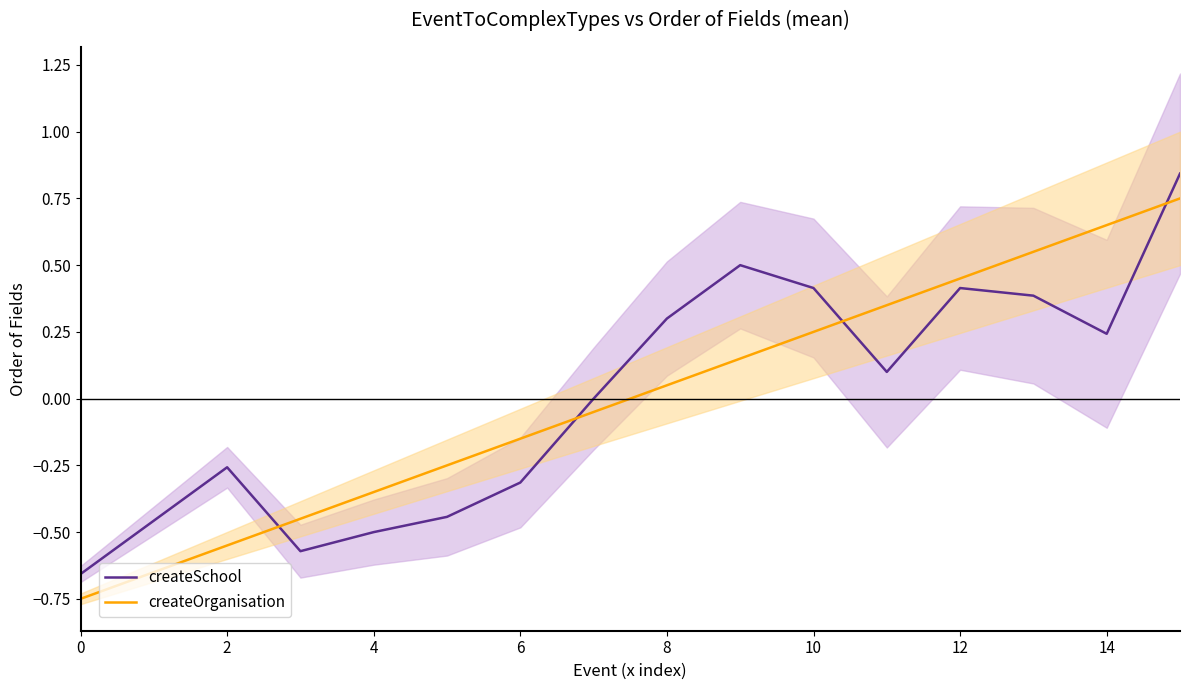

True or false: createOrganisation and createSchool intersect in this chart.

True